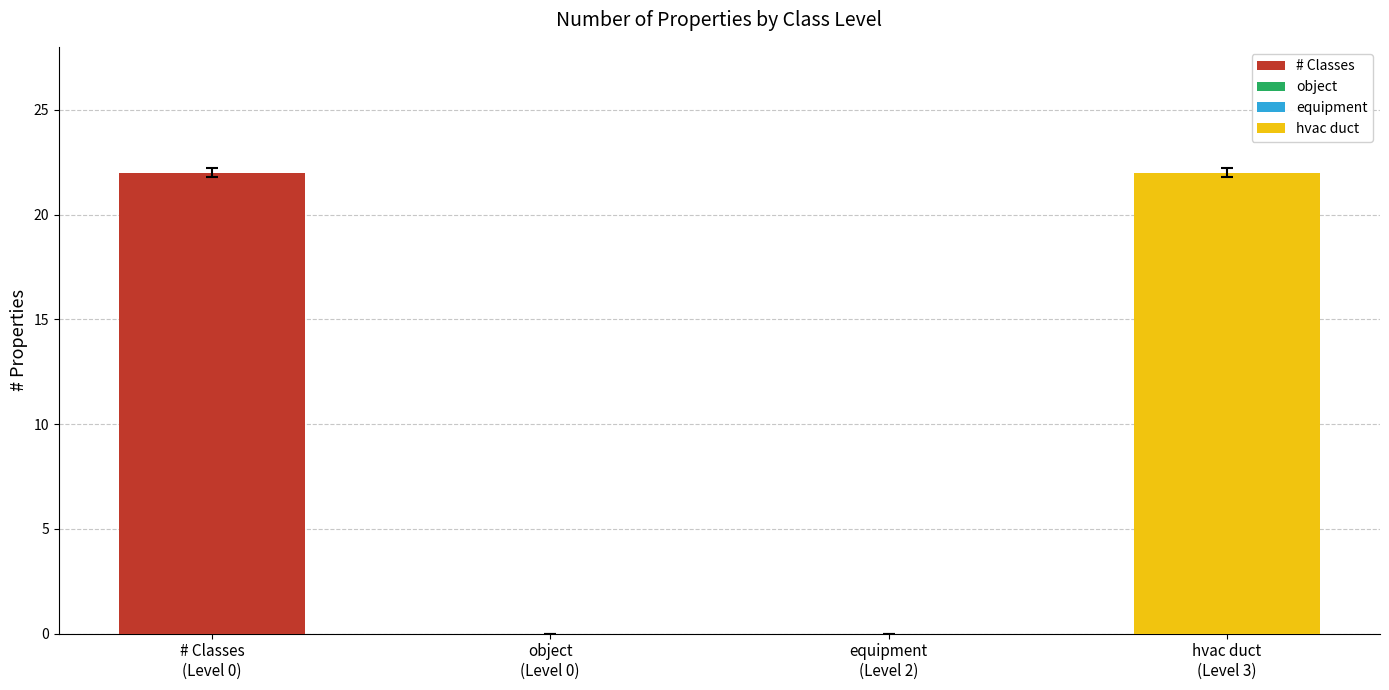

Reading left to right, transcribe all the data shown in this chart.

# Classes (22)=22	object (0)=0	equipment (0)=0	hvac duct (22)=22